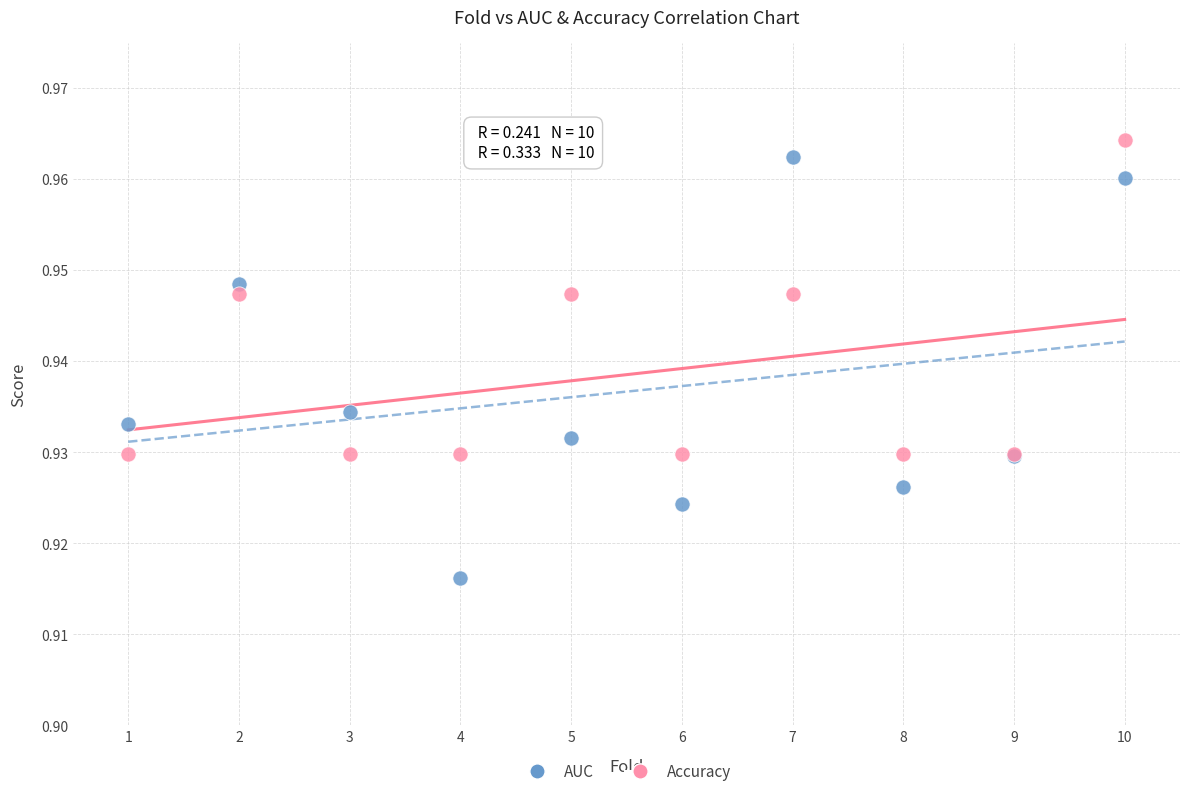

Which series contains the highest Y value?

Accuracy